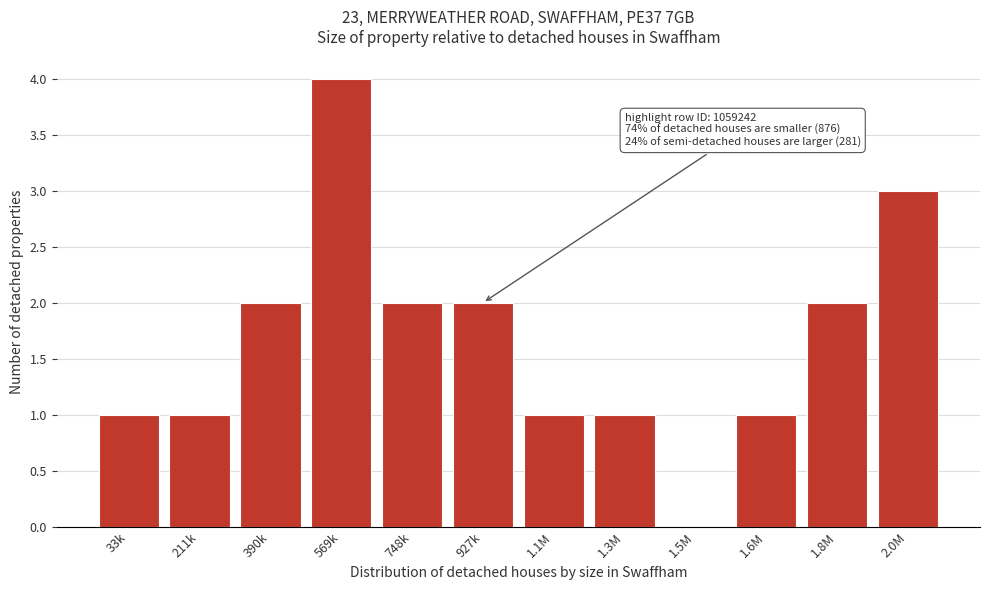

Reading left to right, transcribe all the data shown in this chart.

33k=1	211k=1	390k=2	569k=4	748k=2	927k=2	1.1M=1	1.3M=1	1.5M=0	1.6M=1	1.8M=2	2.0M=3